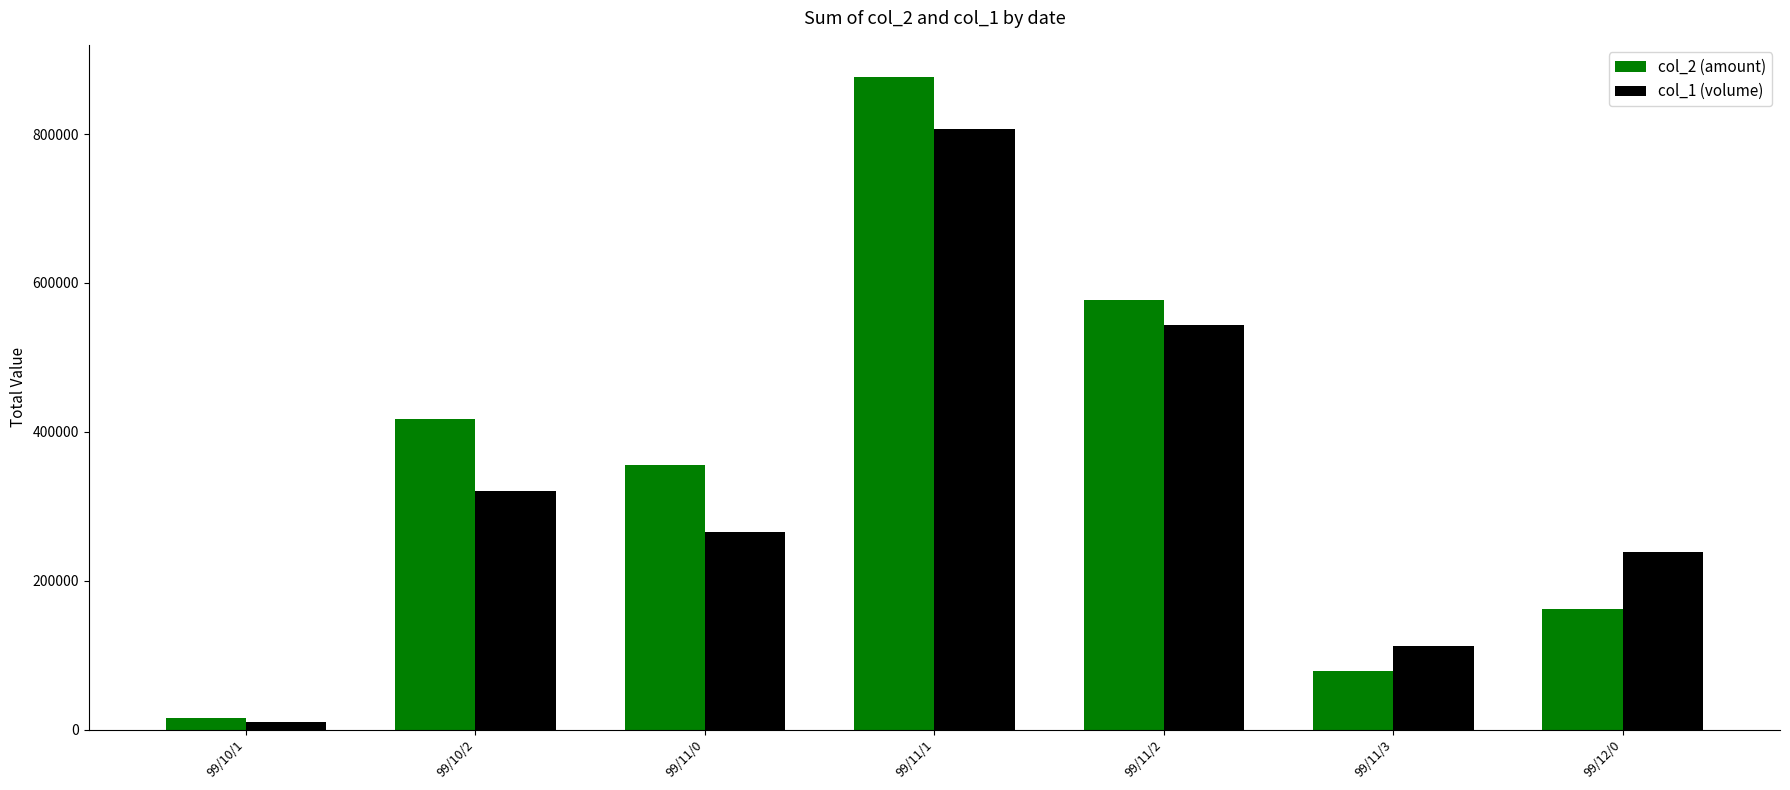

What is the value of the col_1 (volume) bar at the 2nd from the left?

320000